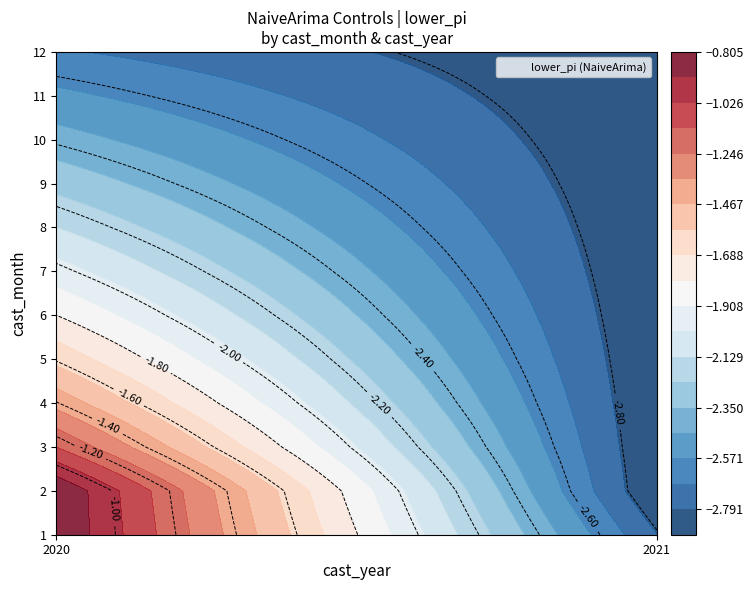

True or false: 2020 has a value of -1.0 at 12.

False